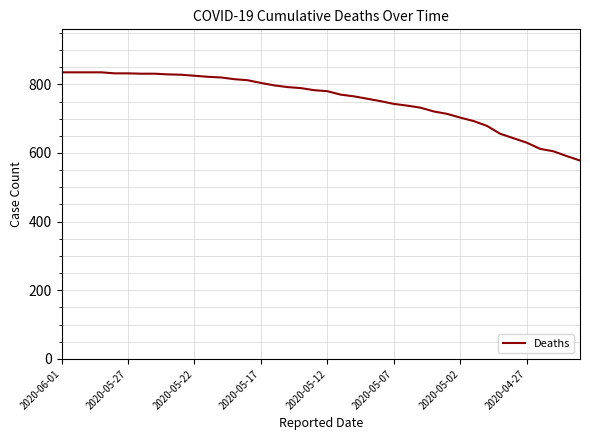

Count the number of categories in the chart.

40